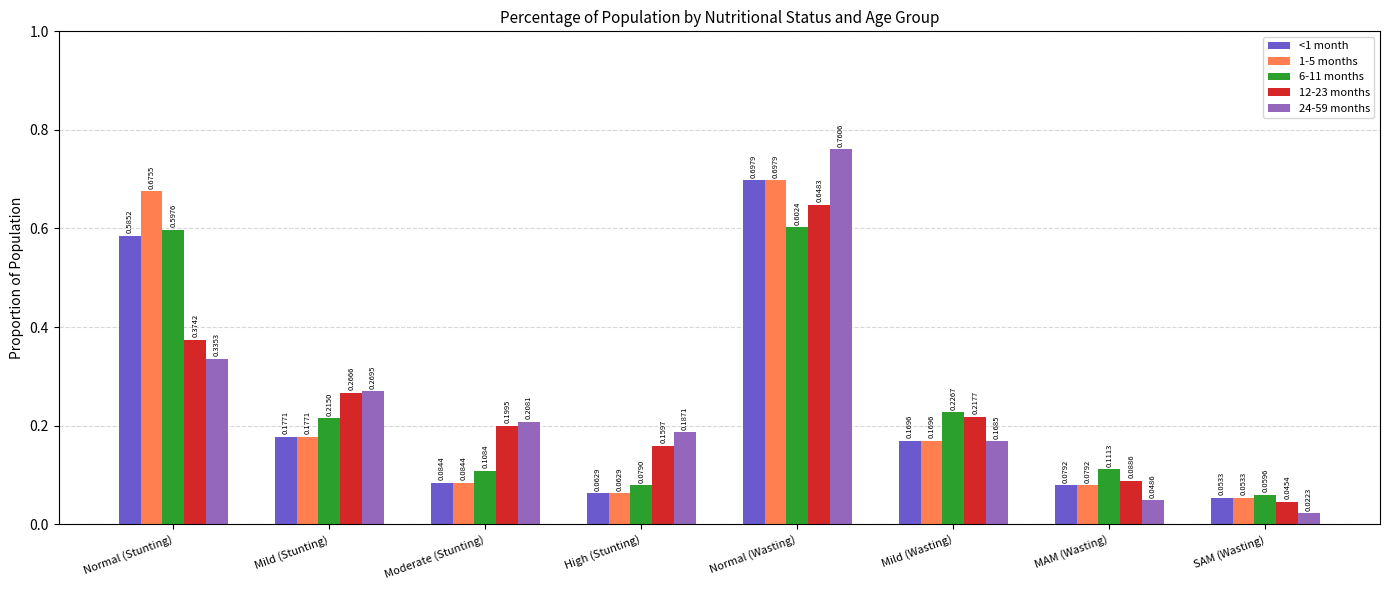

What is the sum of all 1-5 months values?

2.0